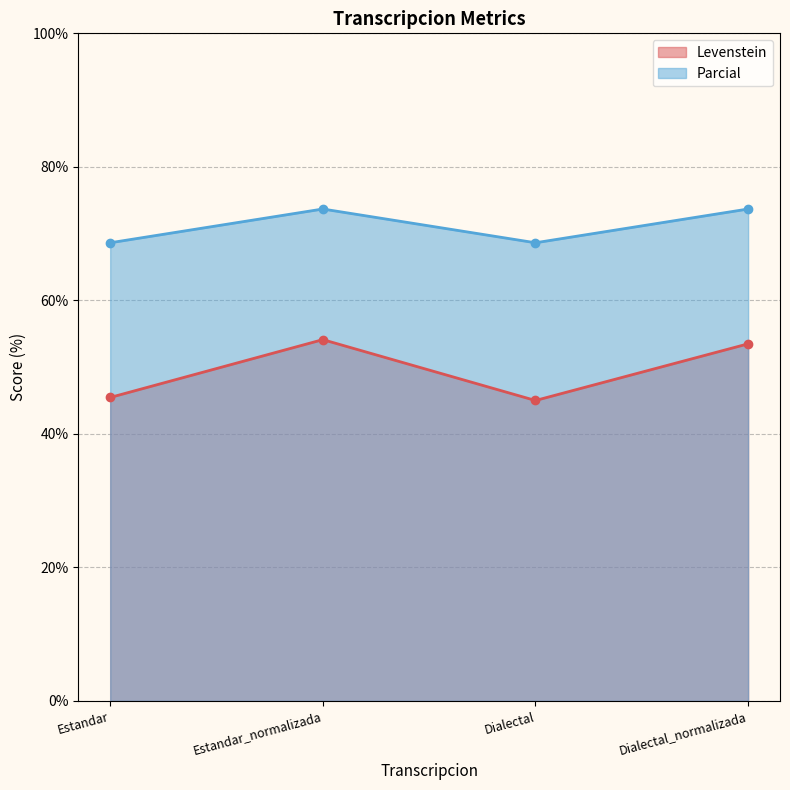

Which has a higher value, Estandar or Estandar_normalizada?

Estandar_normalizada